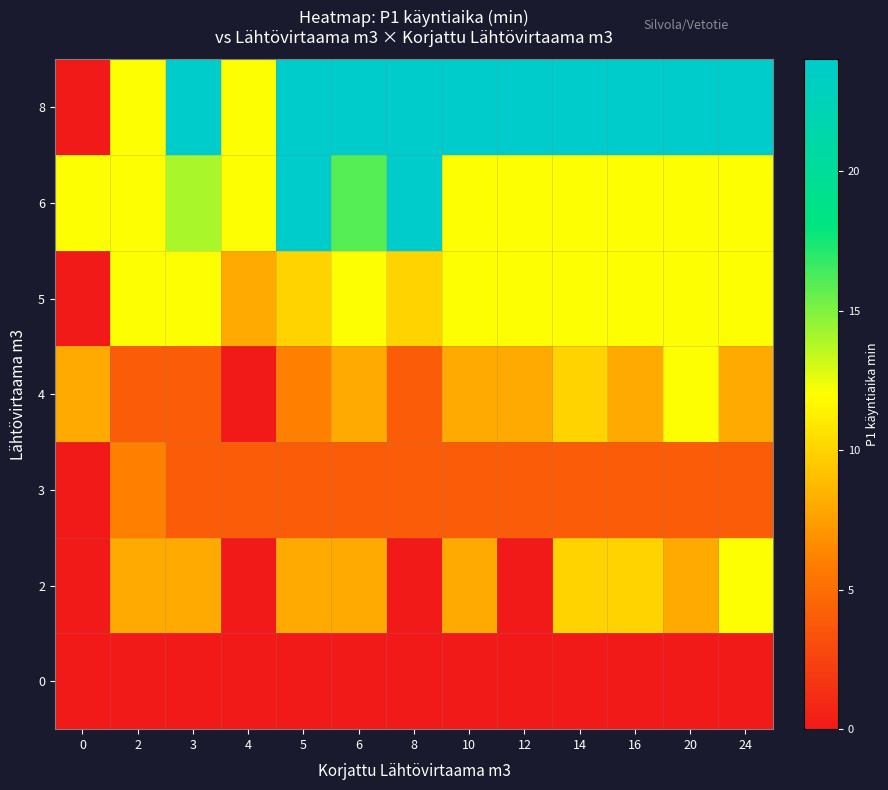

At 0, list the series in order from smallest to largest.

0, 2, 3, 5, 8, 4, 6